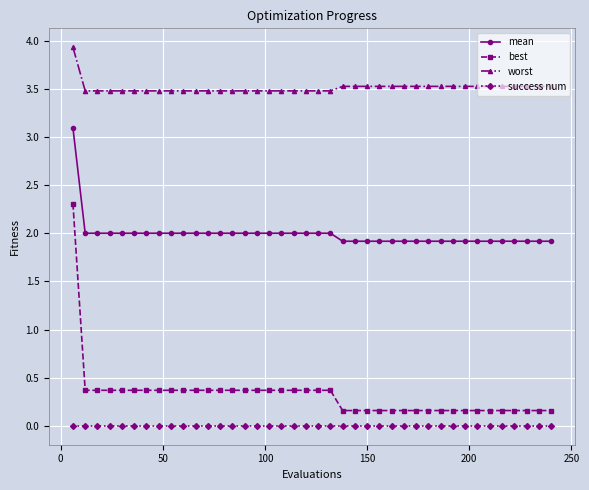

What is the minimum value for worst?

3.5